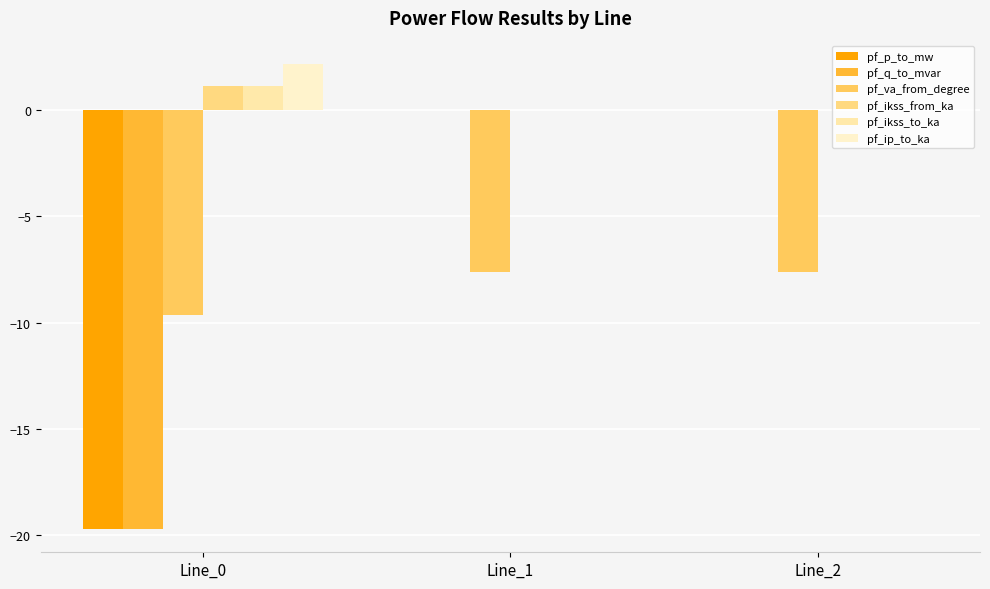

How many series are shown in this chart?

6